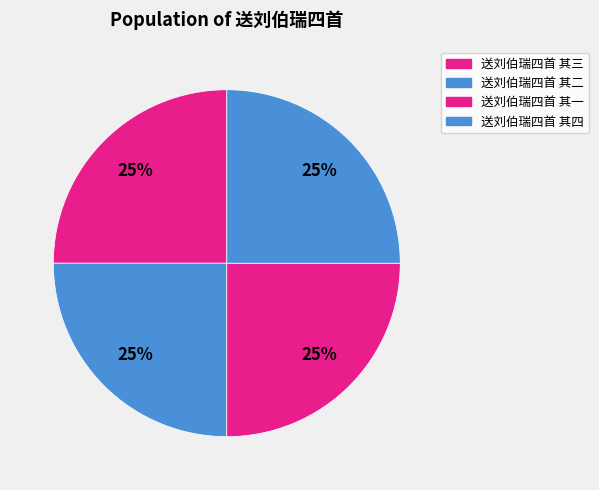

Approximately how many times larger is the value at 送刘伯瑞四首 其四 compared to 送刘伯瑞四首 其三?

1.0